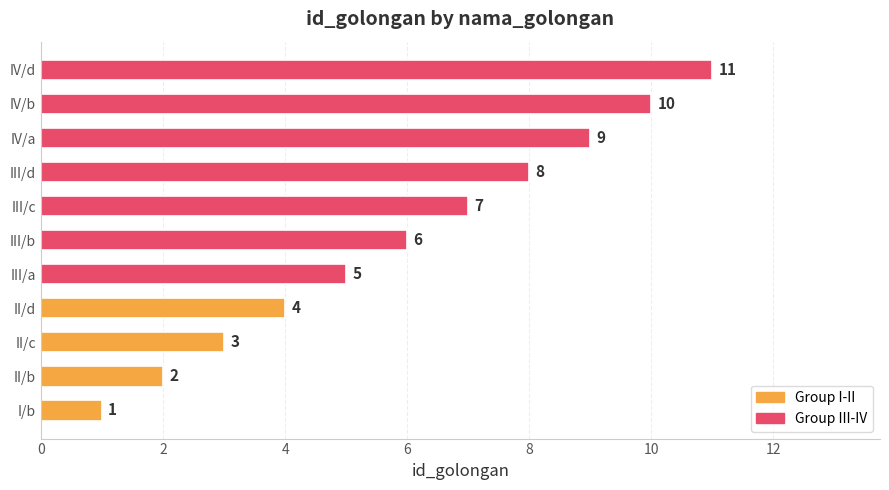

At which label is the value closest to 6?

III/b